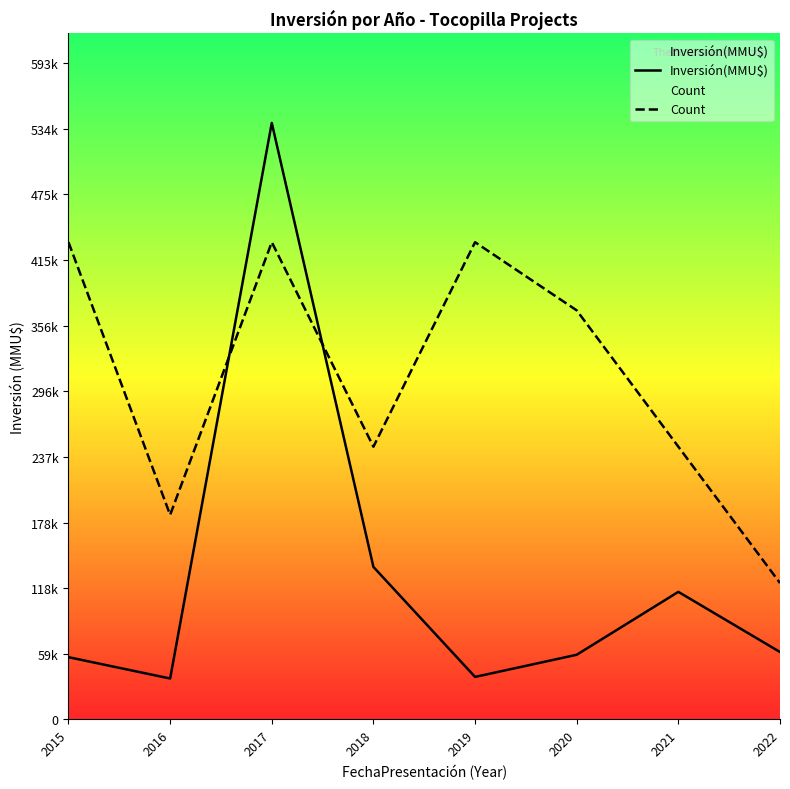

Count the number of data series in this chart.

2